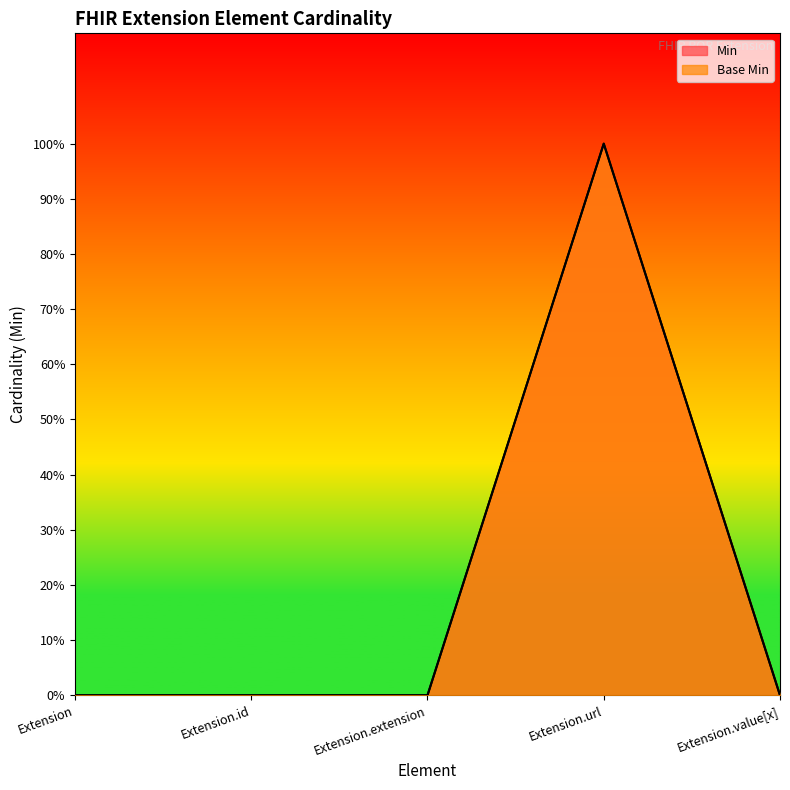

List the series in order of their peak value, highest first.

Min, Base Min